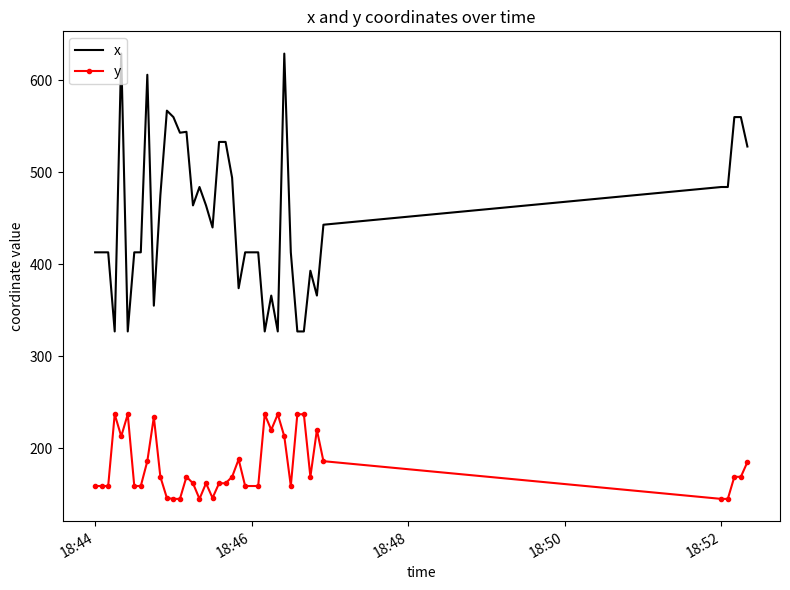

List the series in order of their peak value, lowest first.

y, x